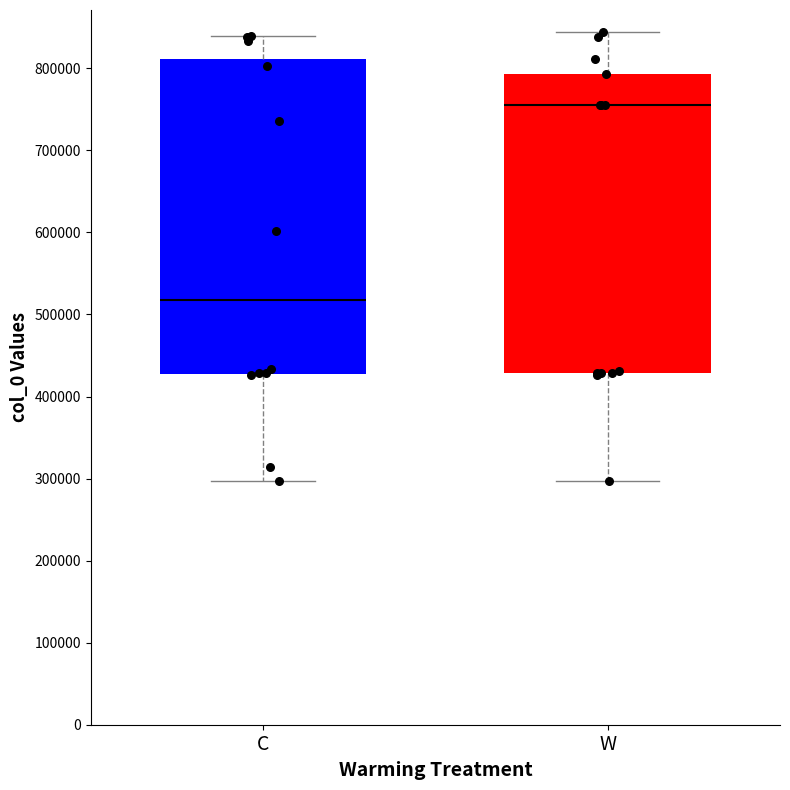

Which box is the tallest, from its lower edge to its upper edge?

C